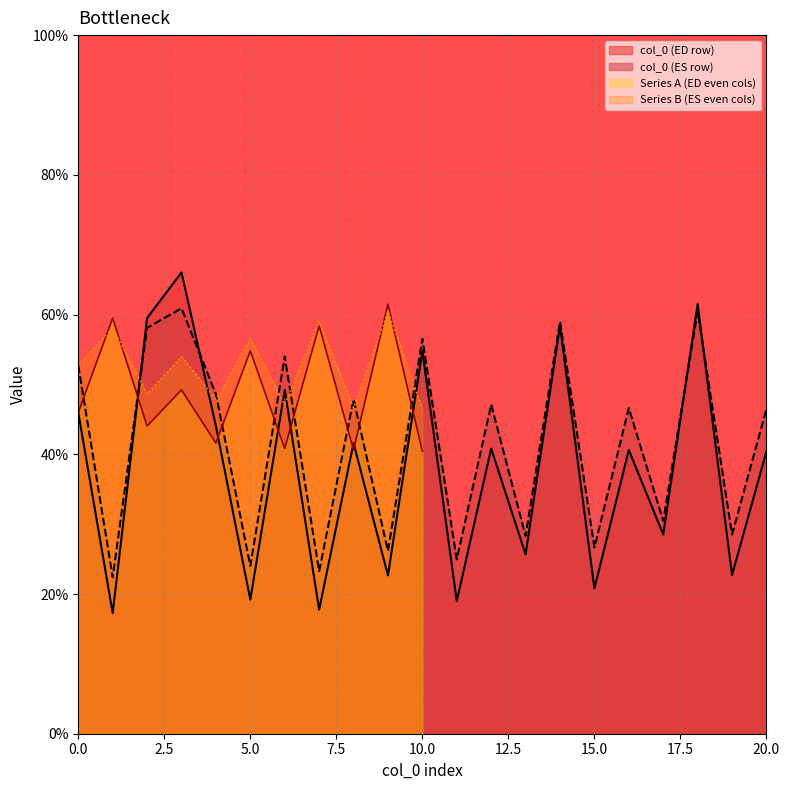

The col_0 (ED row) series shows 40.4 at 20.0. True or false?

True